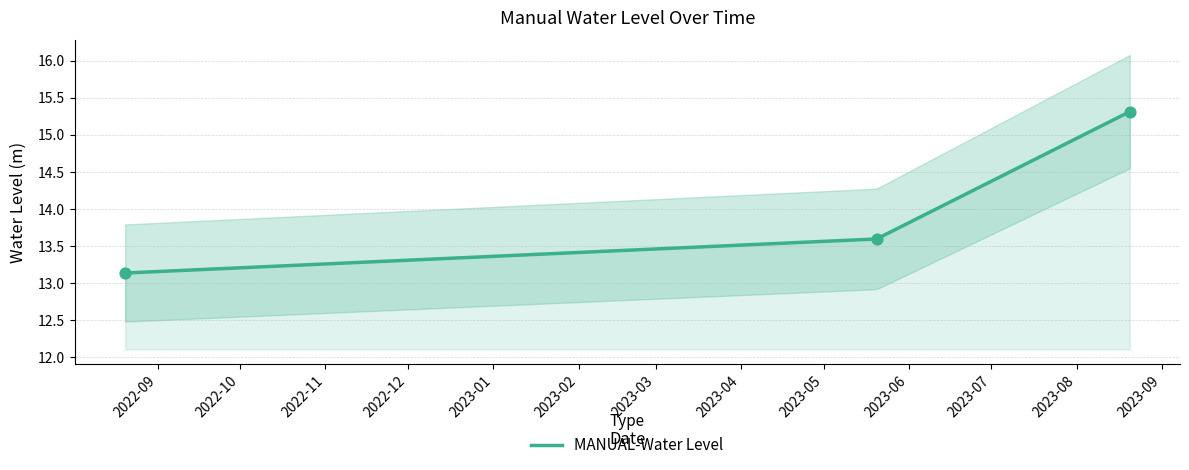

What is the change in value from 2022-08-20 06:00:00 to 2023-08-20 06:00:00?

+2.2